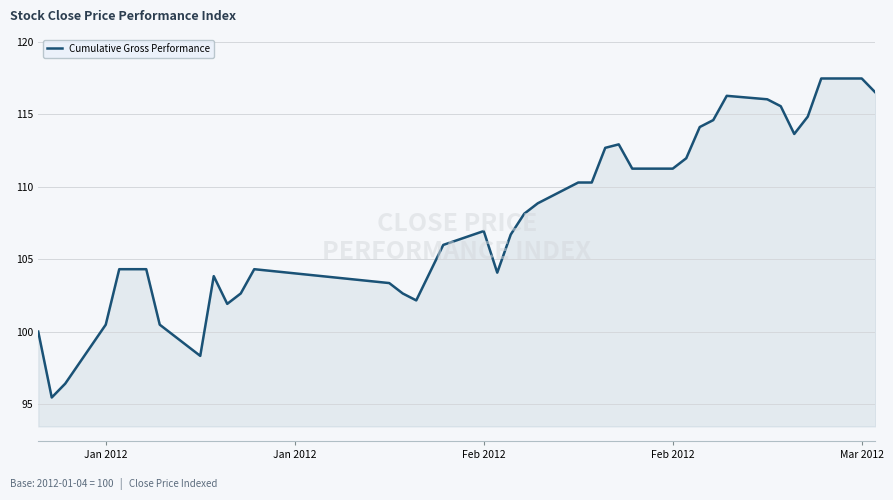

What is the minimum value shown in the chart?

95.5